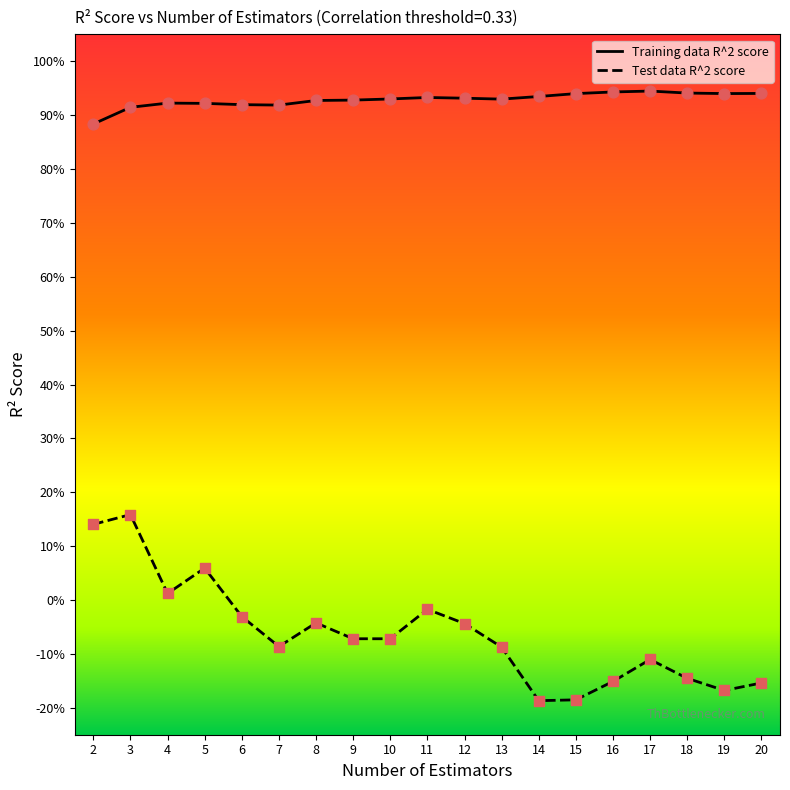

Which series reaches the minimum Y coordinate?

Test data R^2 score